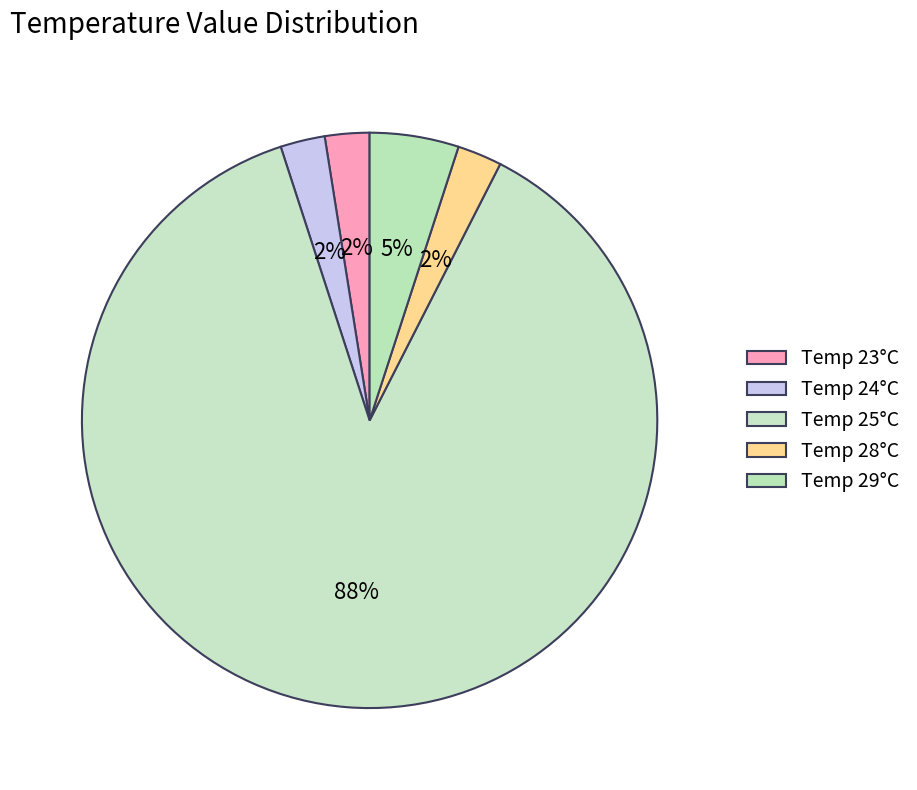

How many segments does this pie chart have?

5